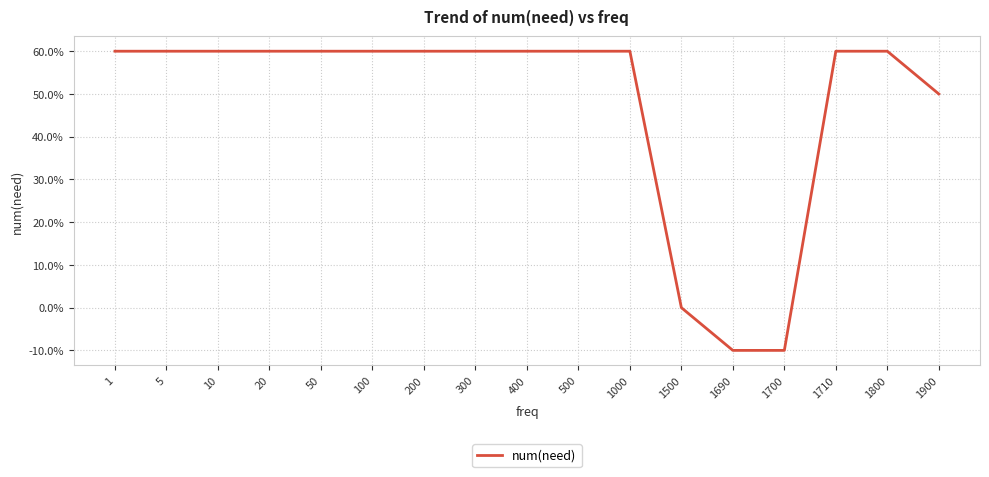

The value at 1500 is 0.4. True or false?

False